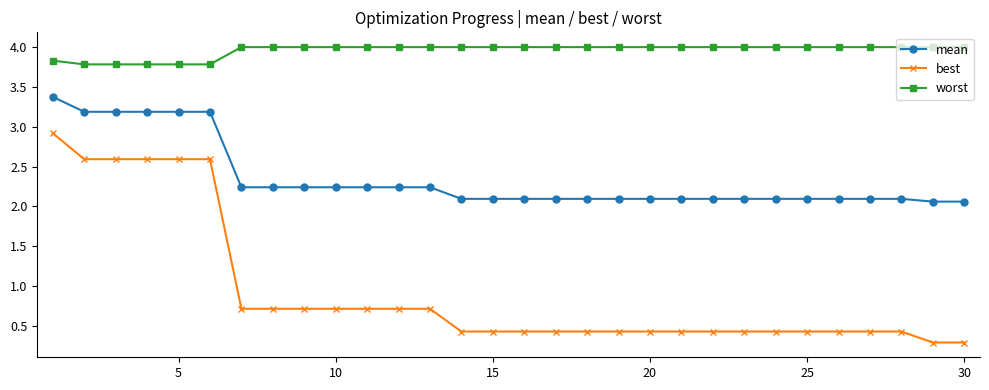

How many lines are shown in the chart?

3